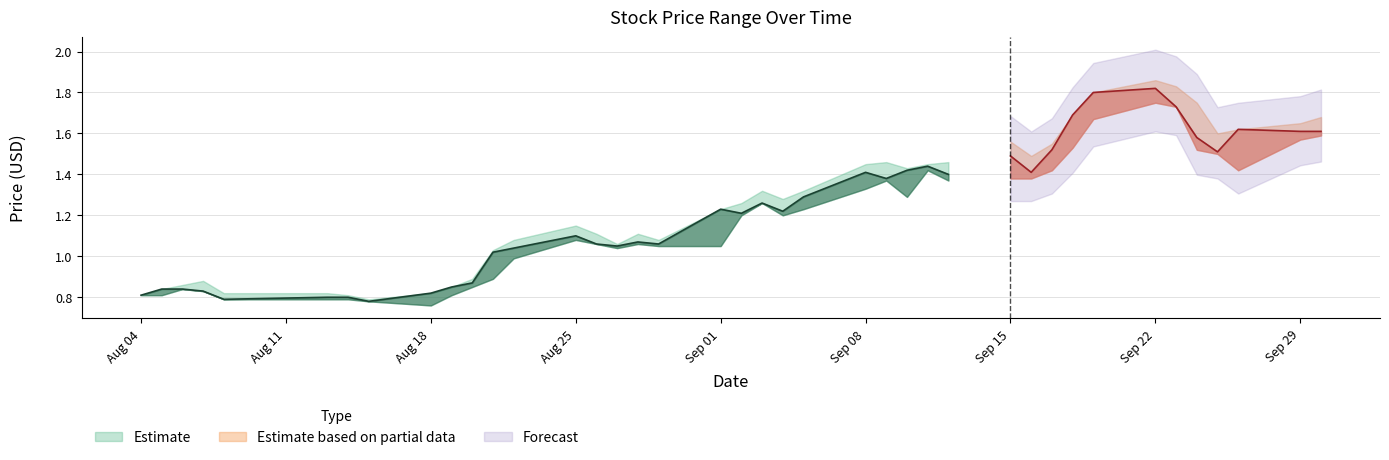

True or false: Low and High intersect in this chart.

False